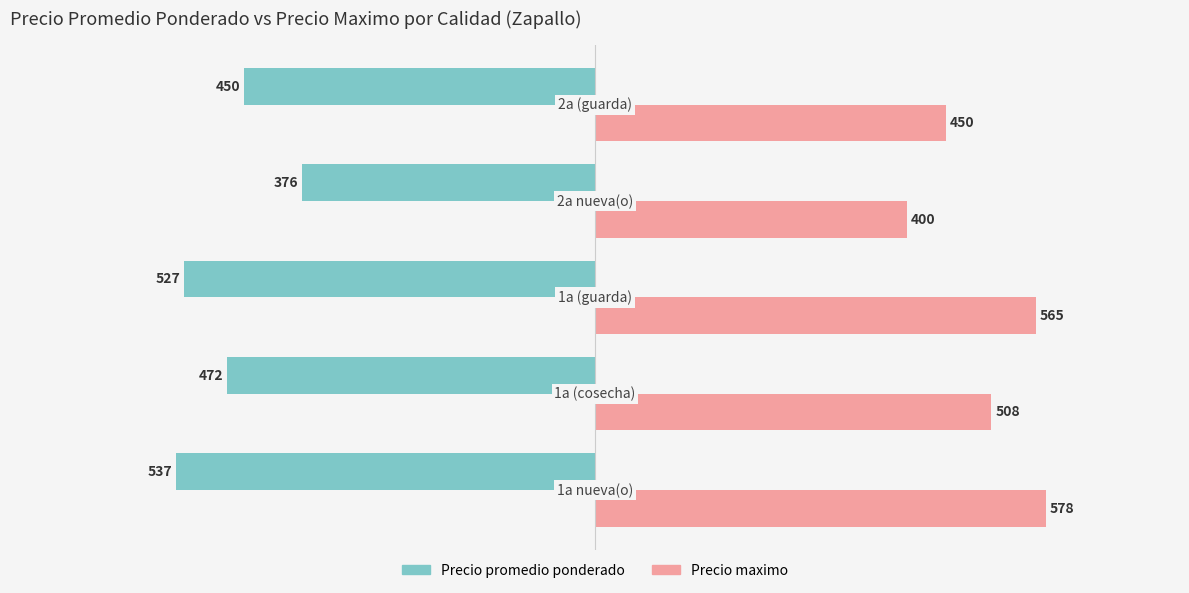

What is the maximum value for Precio maximo?

578